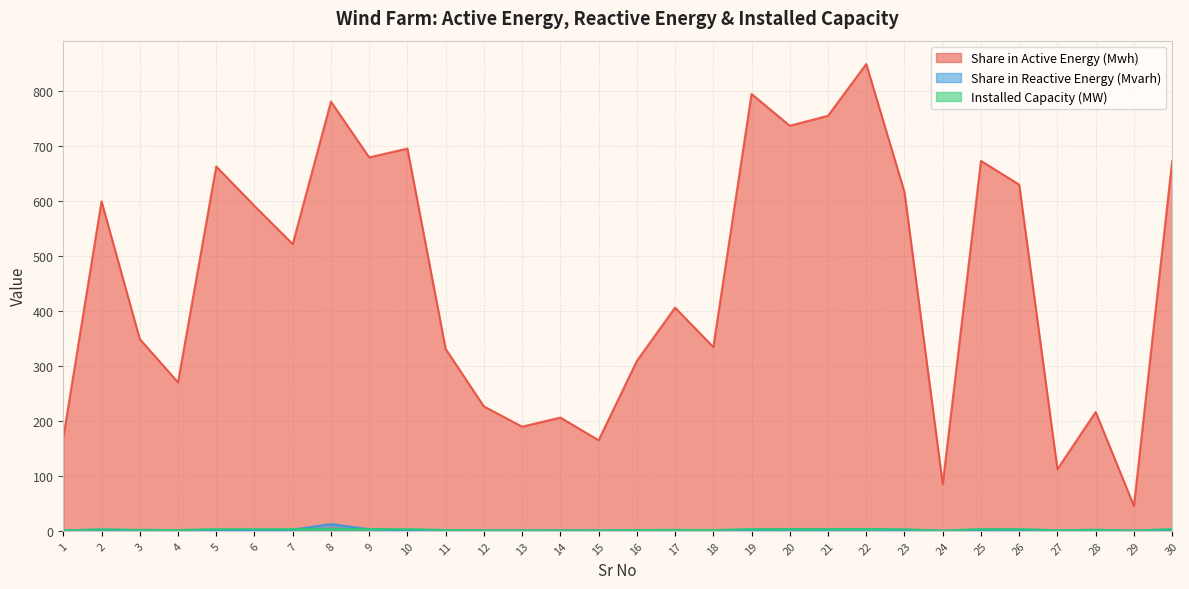

What is the sum of all Share in Reactive Energy (Mvarh) values?

54.8